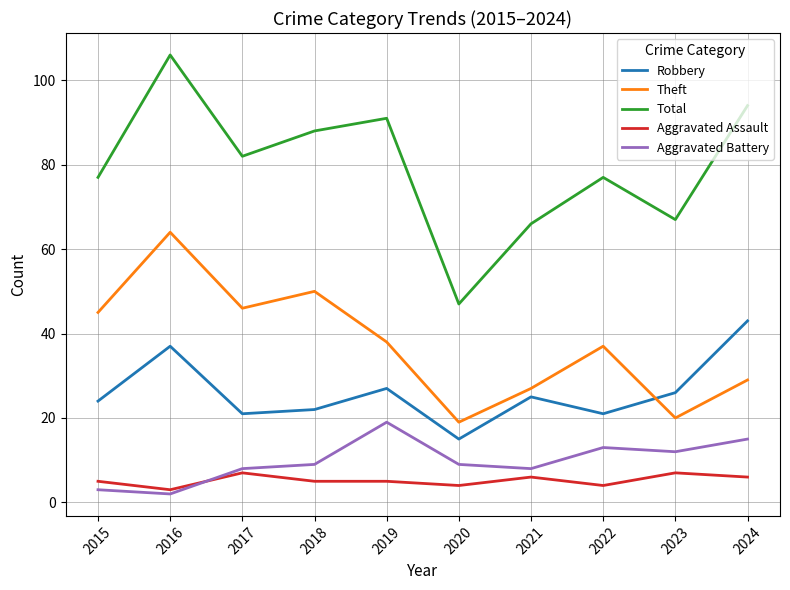

Is this an area chart (filled region under the line)?

No